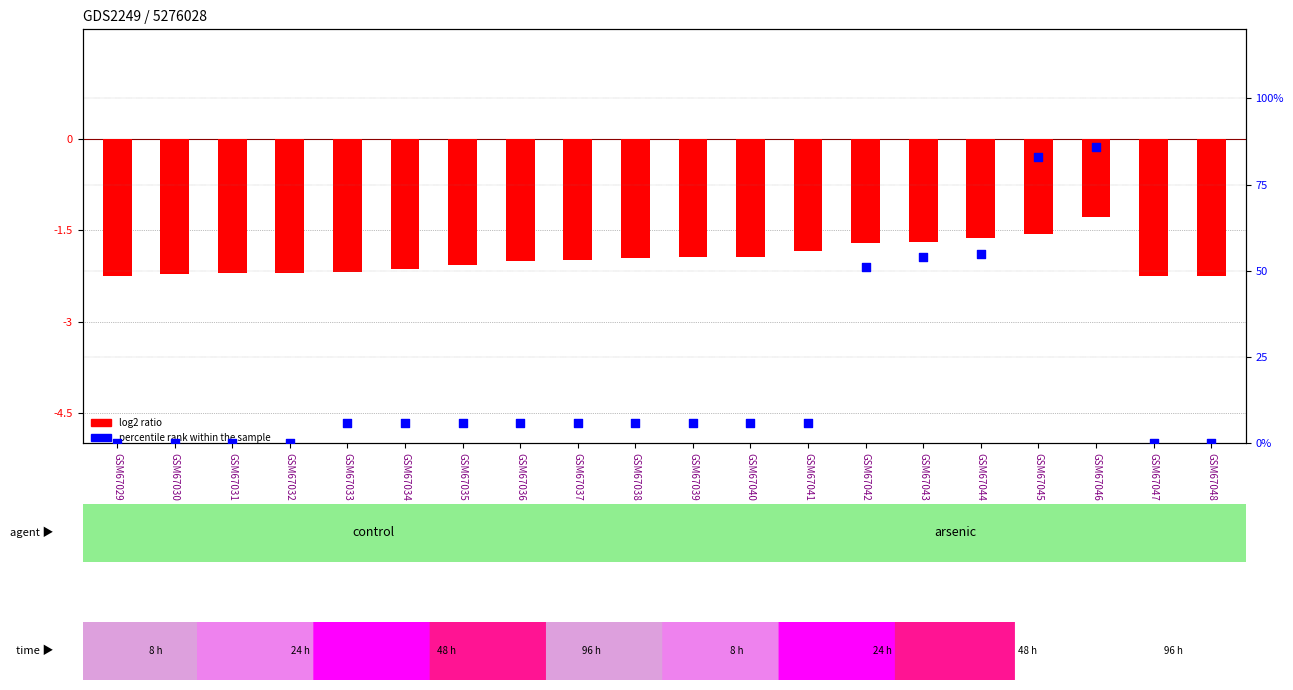

At which category is the sum across all series the highest?

GSM67046